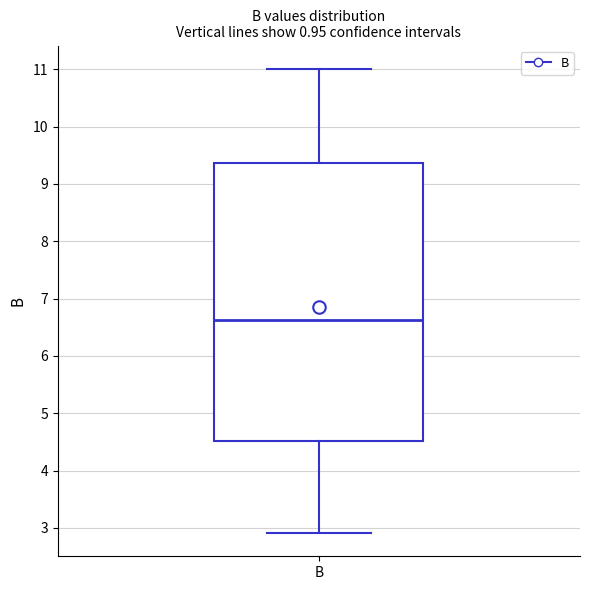

Read this box plot against the y-axis: the position of the median line, the range covered by the box, and the ends of both whiskers. The values are not printed on the chart, so give them approximately, as read against the axis.

median 6.6, box 4.5 to 9.4, whiskers 2.9 to 11.0